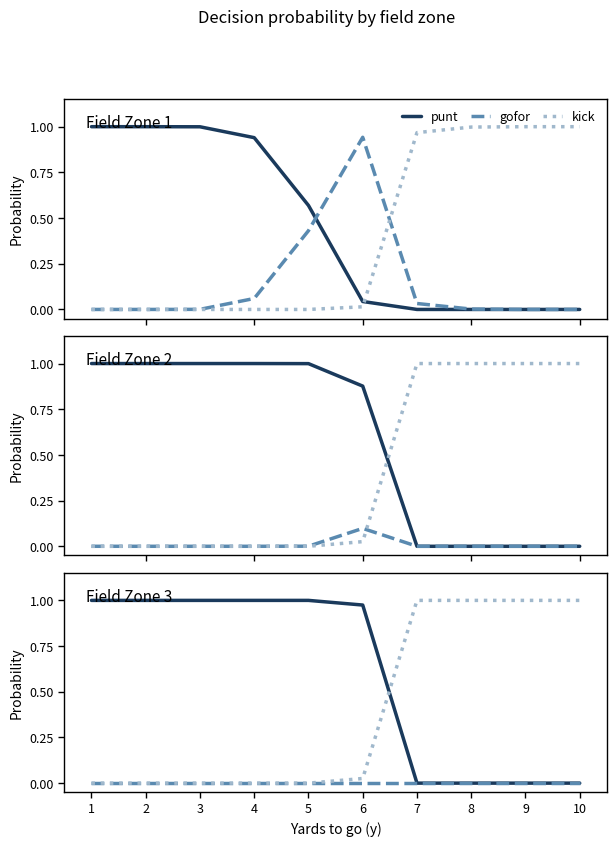

How many times do punt and kick cross each other?

1